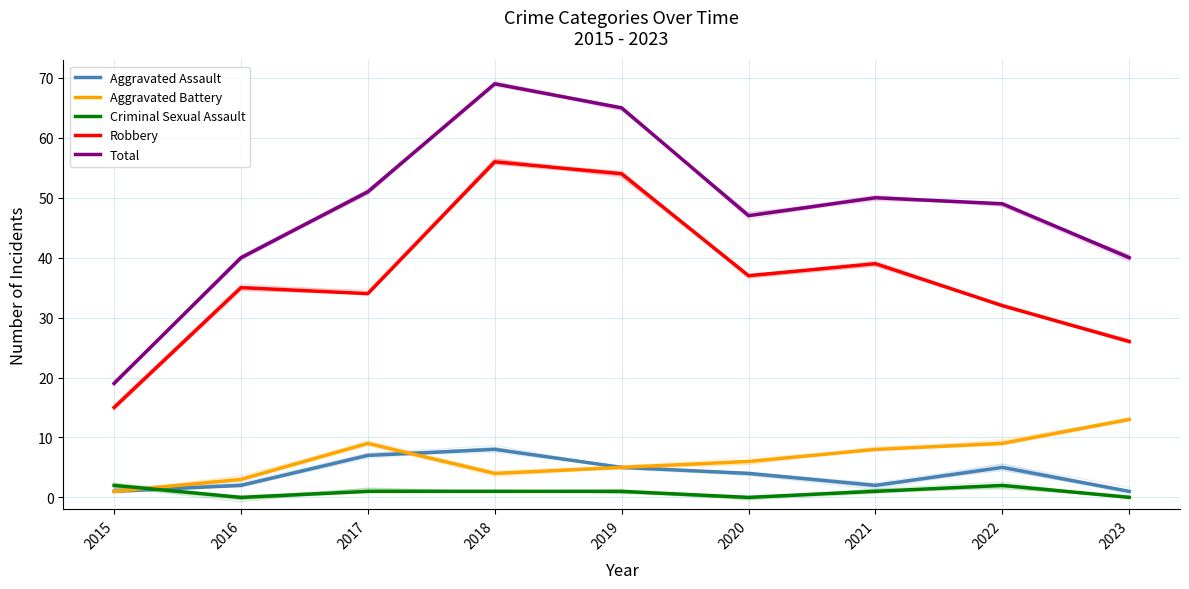

What are all the series names shown in the legend?

Aggravated Assault, Aggravated Battery, Criminal Sexual Assault, Robbery, Total